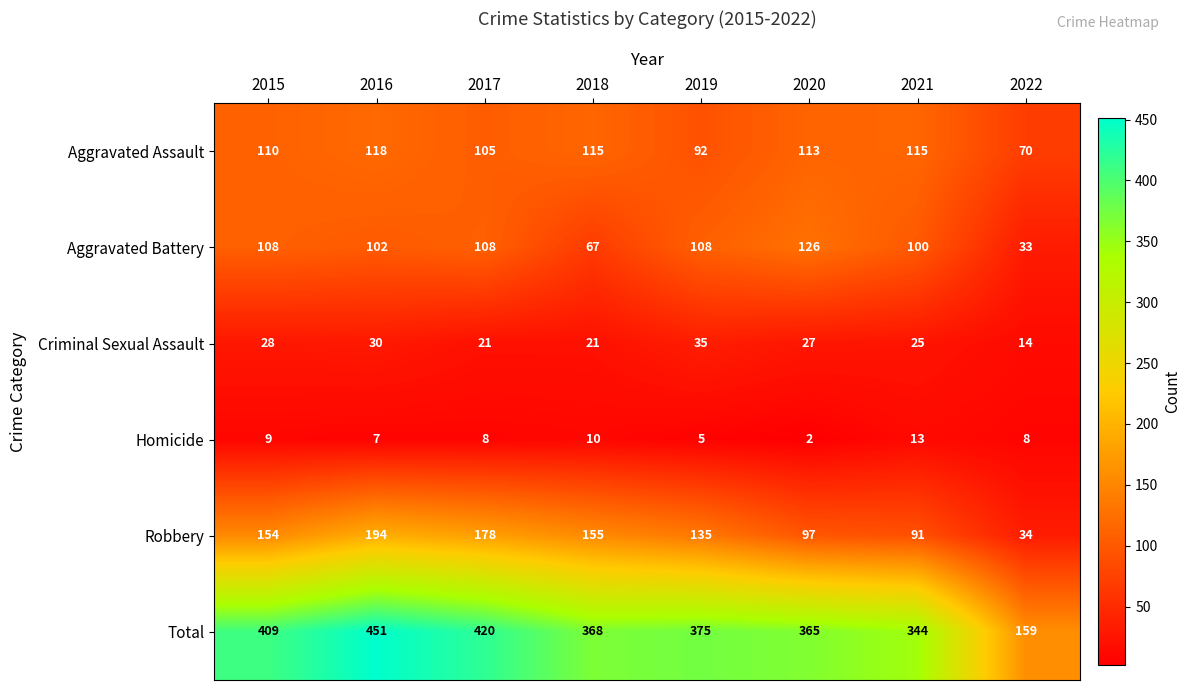

Which category has the lowest value across all series?

2020